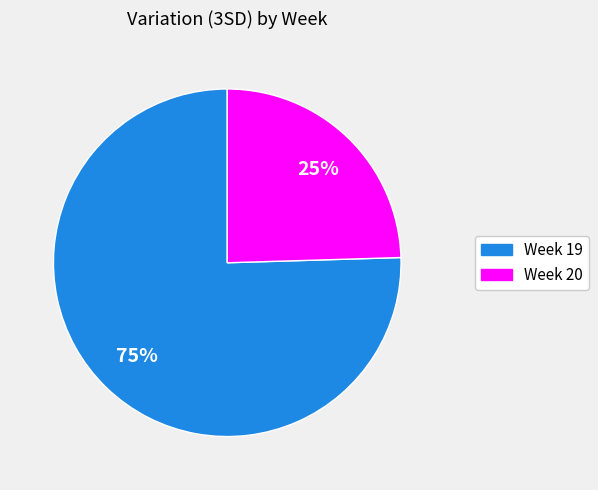

To the nearest percent, what is the average slice percentage?

50%